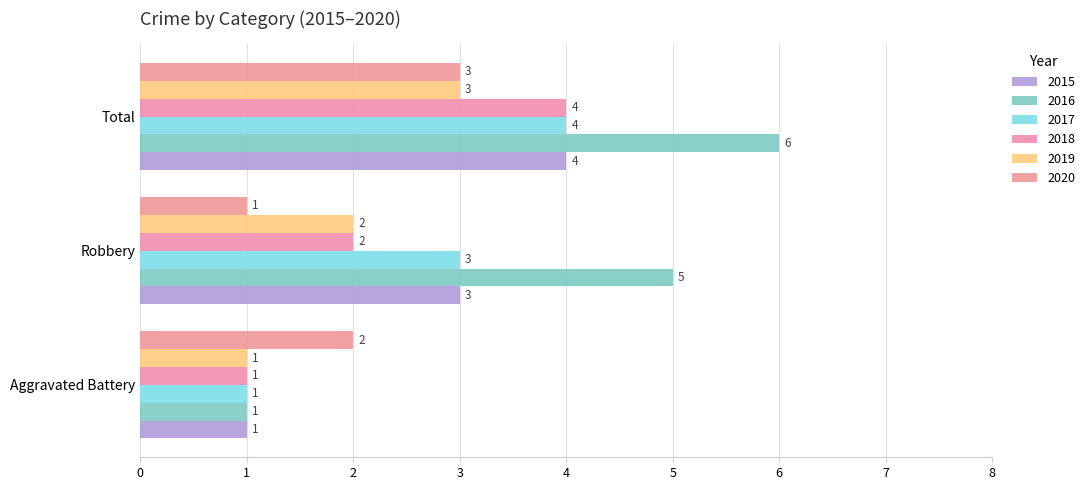

Is it true that 2016 equals 0 at Aggravated Battery?

False